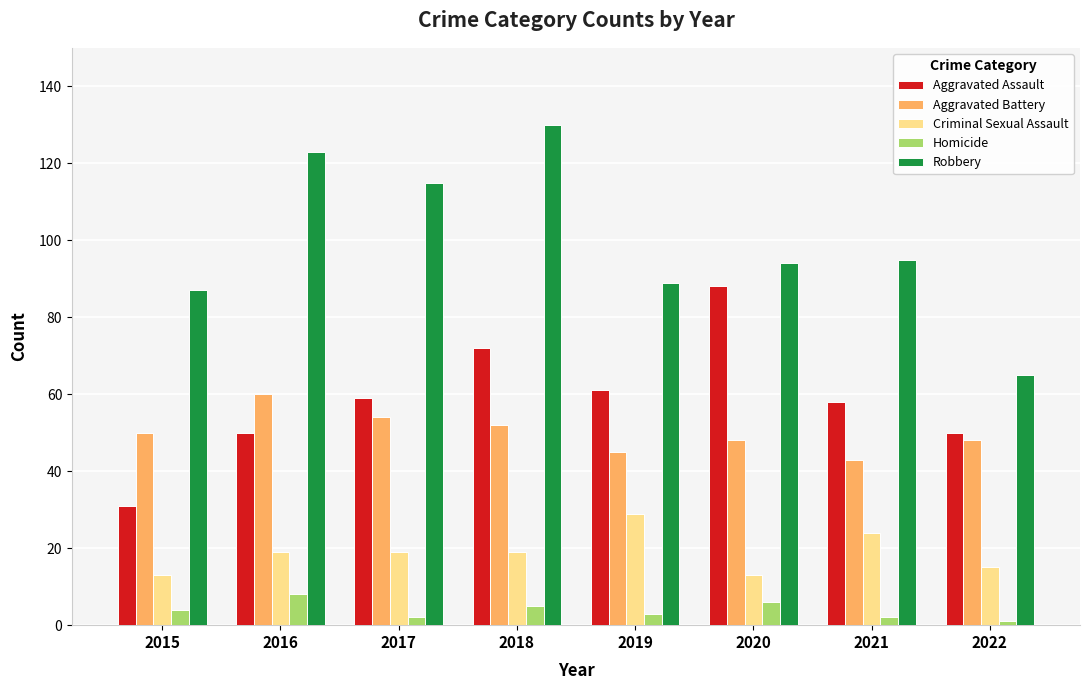

What is the minimum value shown in the chart?

1